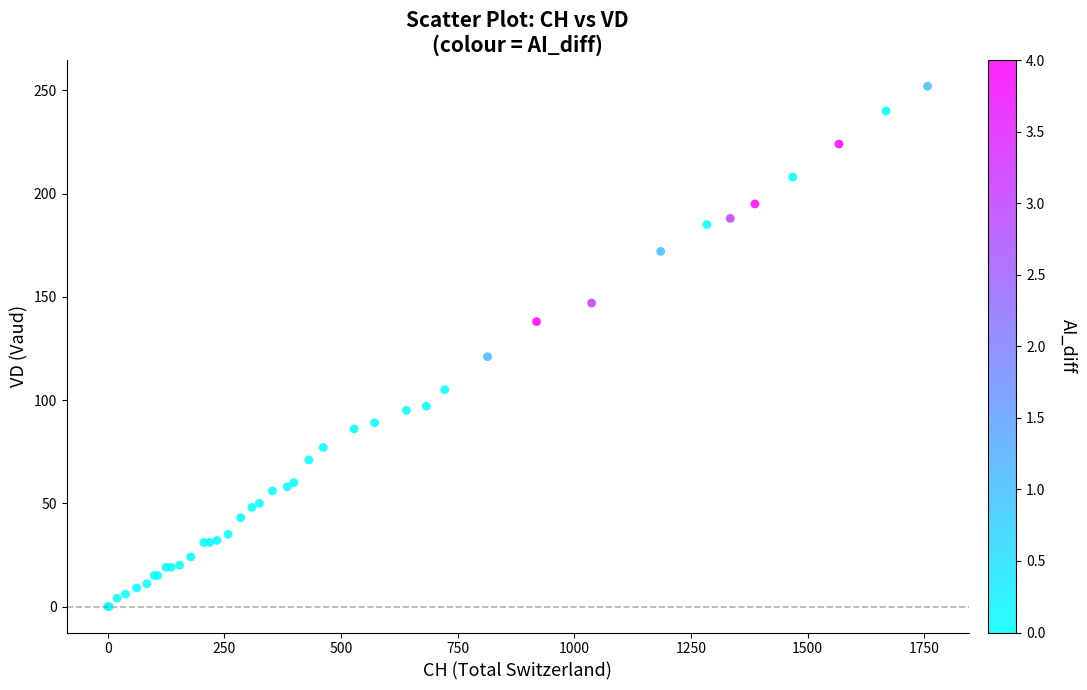

What Y value in the scatter plot is closest to 126?

121